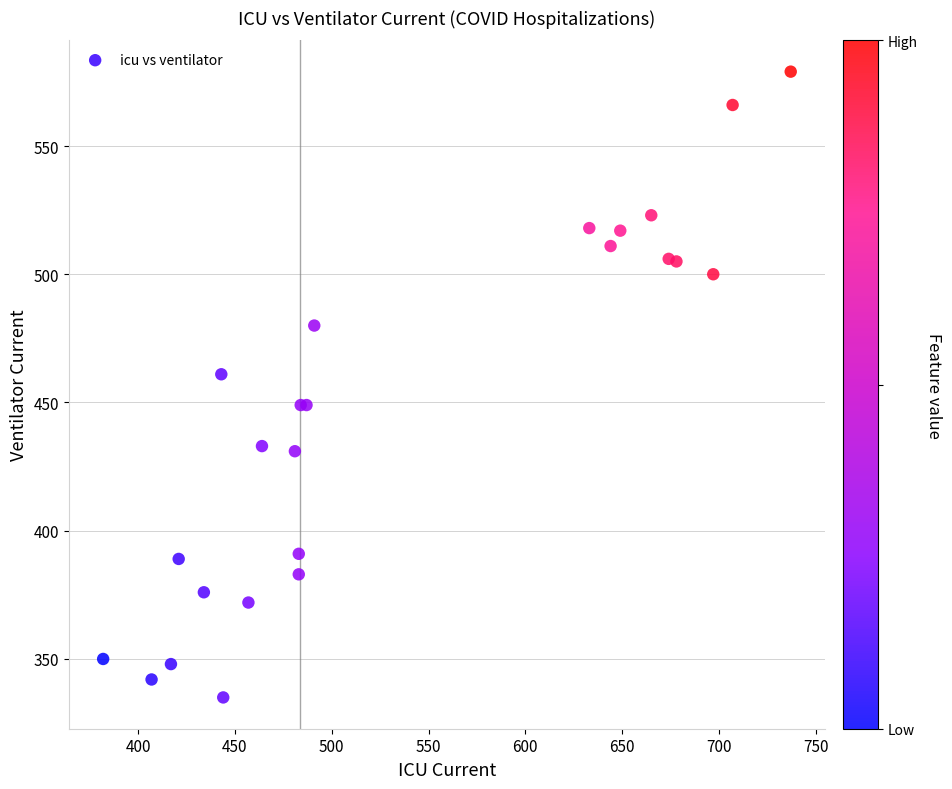

What Y value in the scatter plot is closest to 457?

461